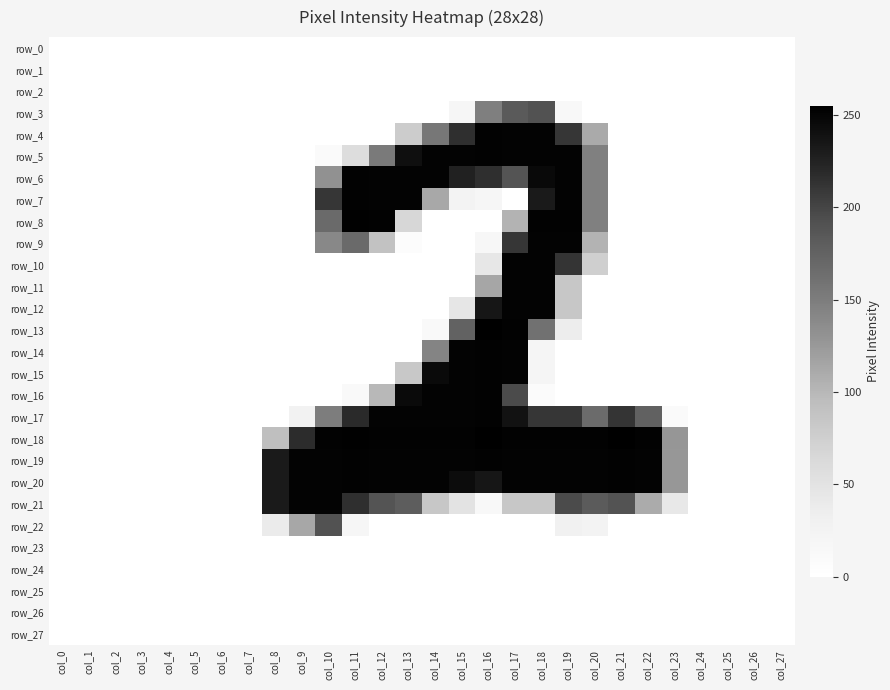

What is the greatest value displayed?

255